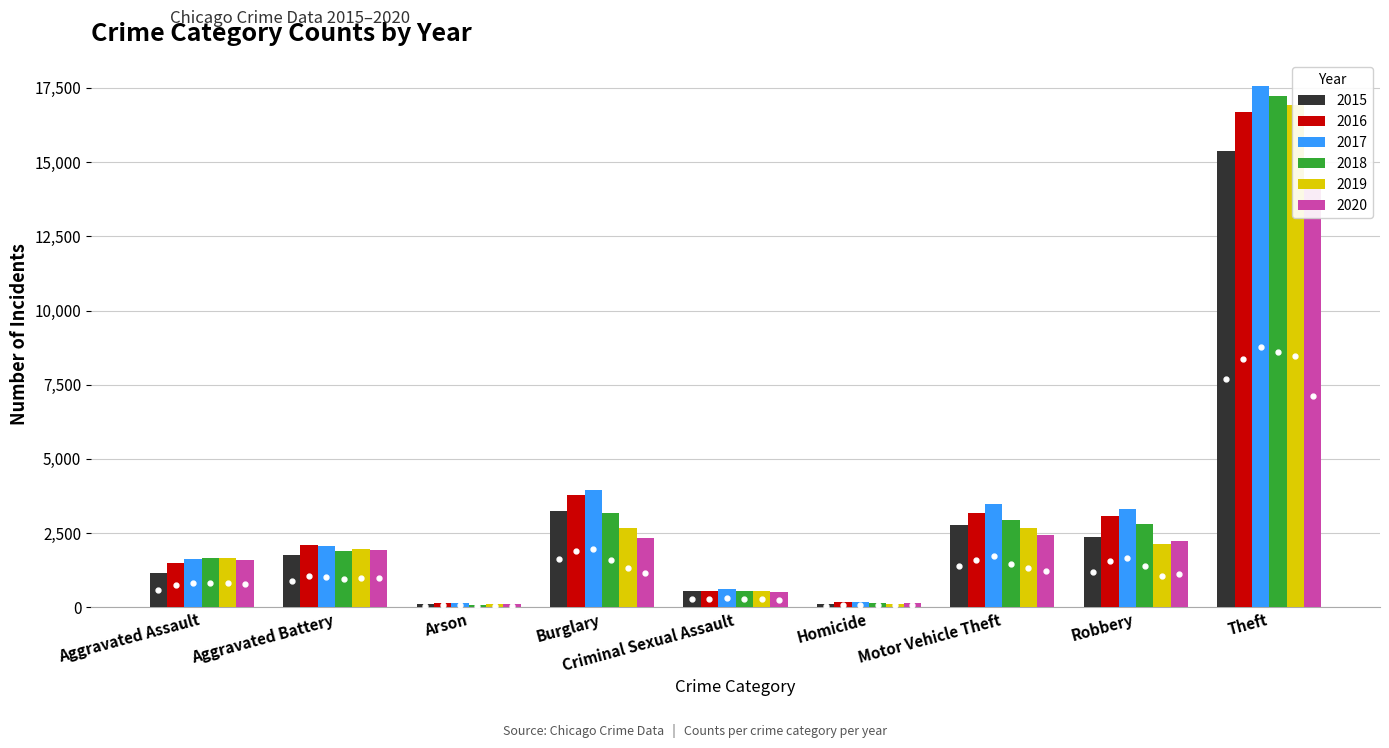

Which label corresponds to the largest value in the chart?

Theft